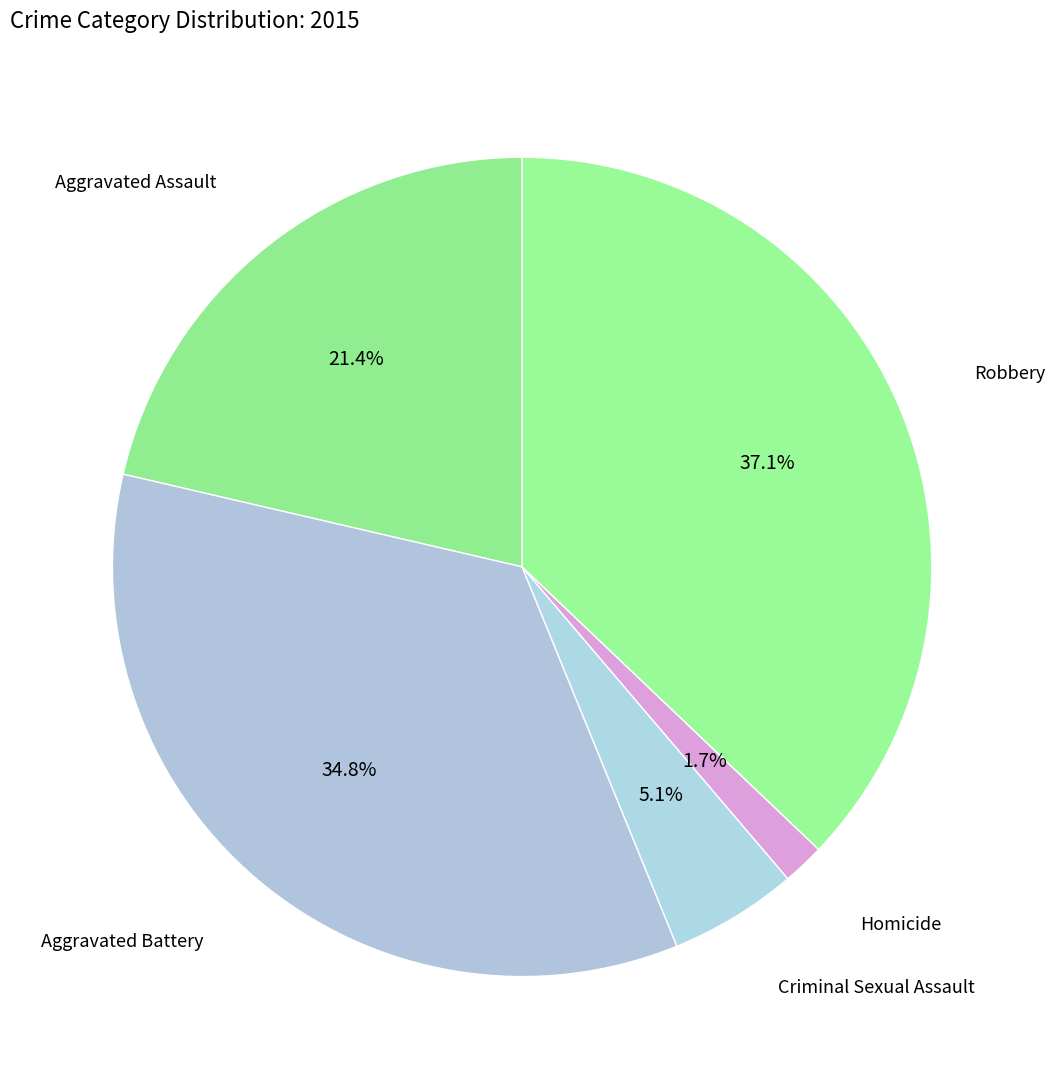

Count the number of slices in the pie.

5